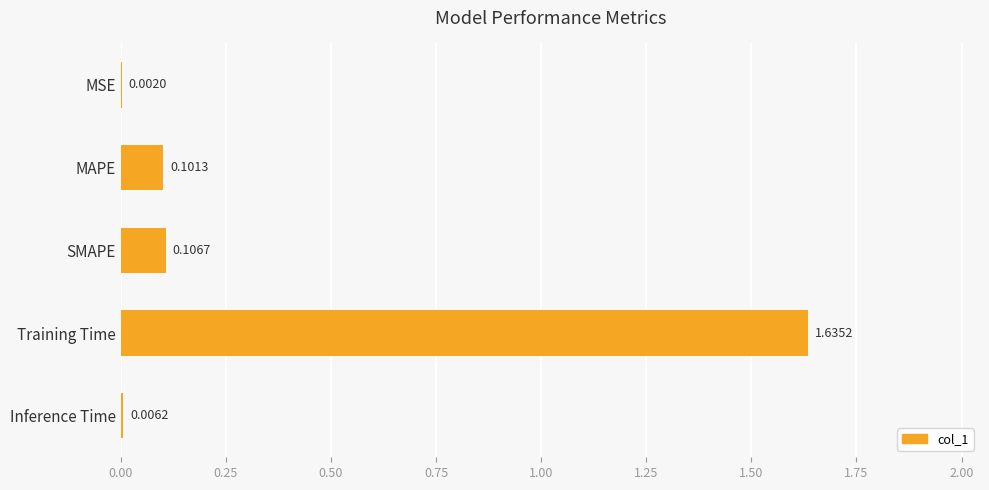

What is the average value?

0.4